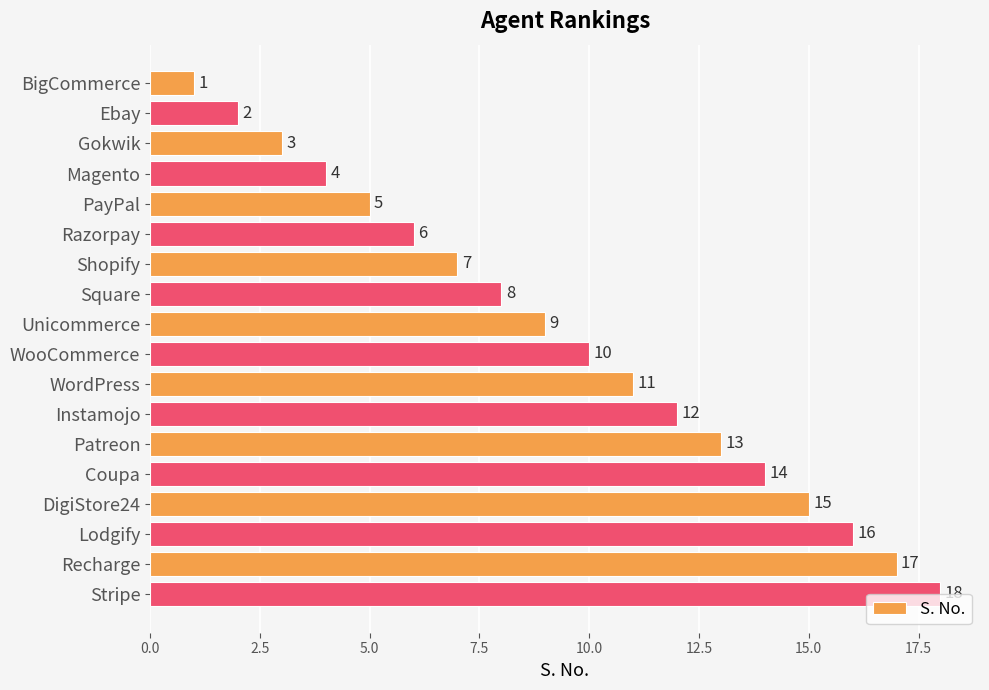

What is the sum of all values?

171